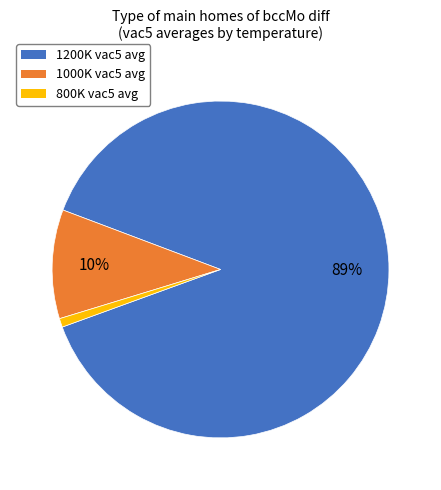

To the nearest percent, what percentage of the pie is 1200K vac5 avg?

89%